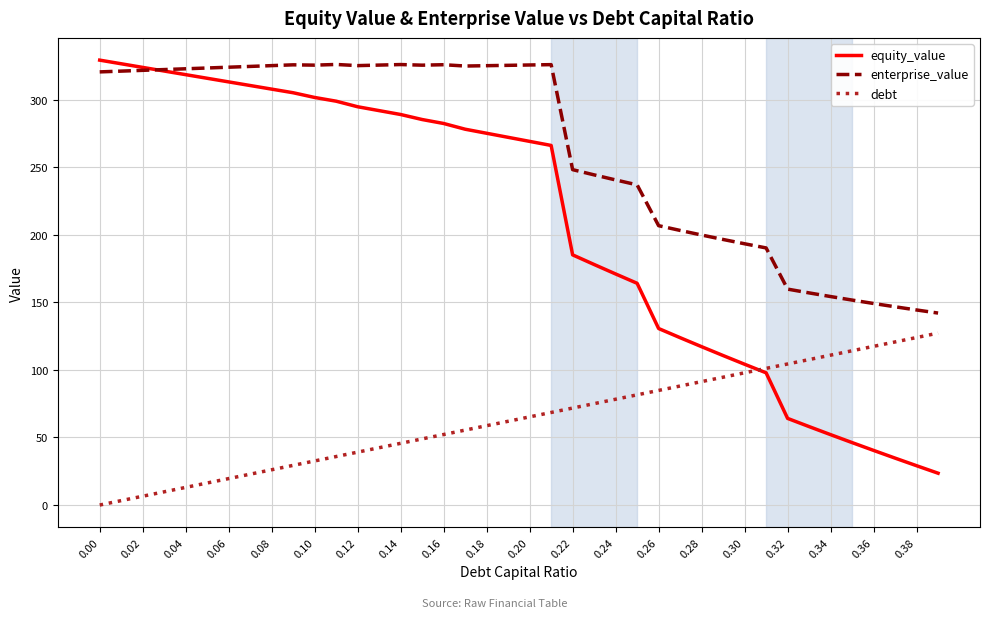

Rank the series by their average value, from highest to lowest.

enterprise_value, equity_value, debt